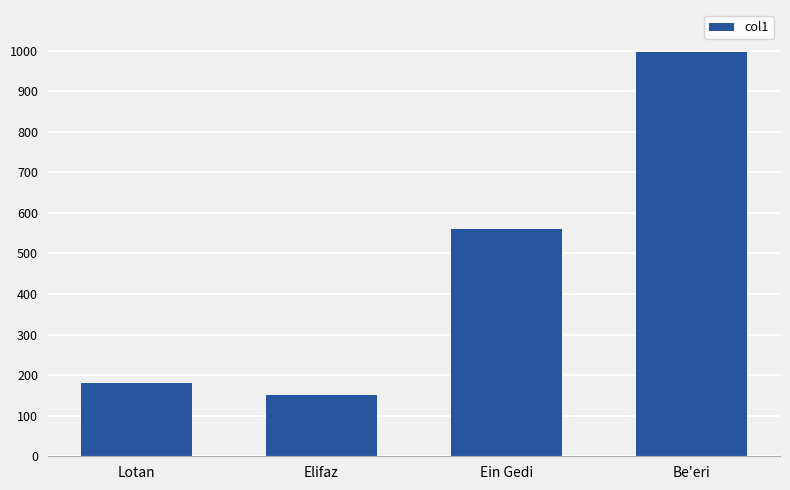

What is the average value?

472